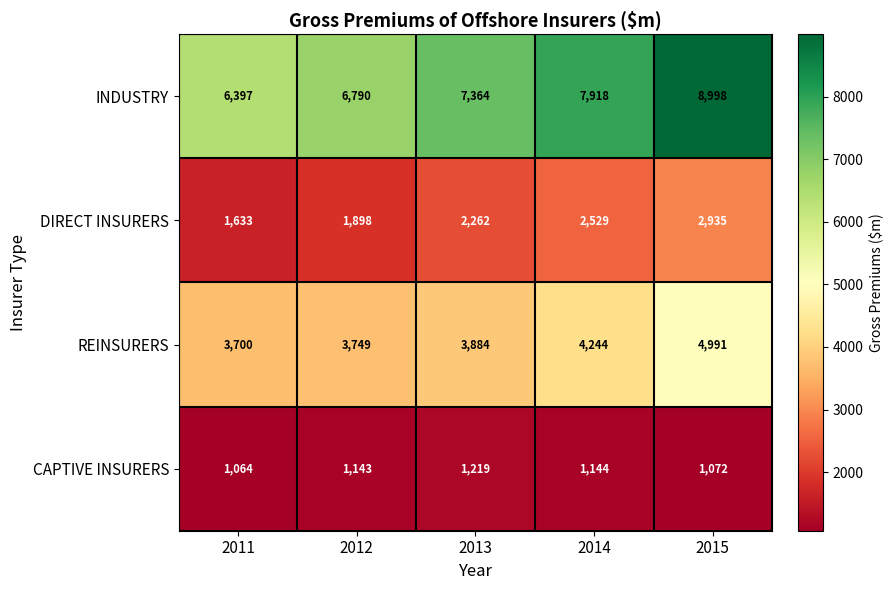

Is it true that INDUSTRY equals 12737 at 2015?

False